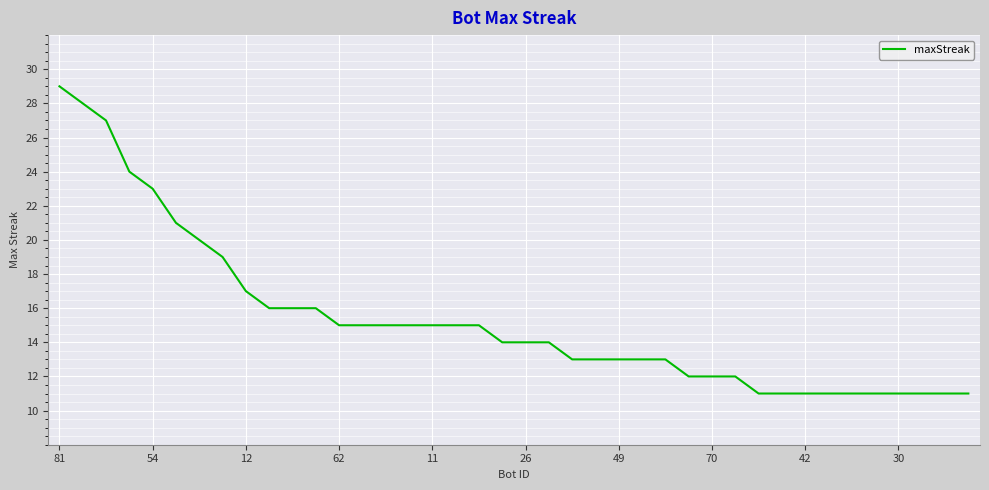

Reading left to right, extract all data points from this chart.

29	28	27	24	23	21	20	19	17	16	16	16	15	15	15	15	15	15	15	14	14	14	13	13	13	13	13	12	12	12	11	11	11	11	11	11	11	11	11	11